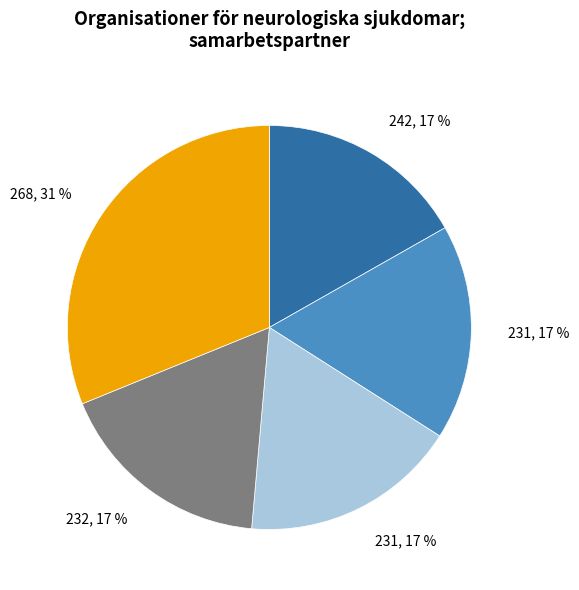

To the nearest percent, what is the average slice percentage?

20%